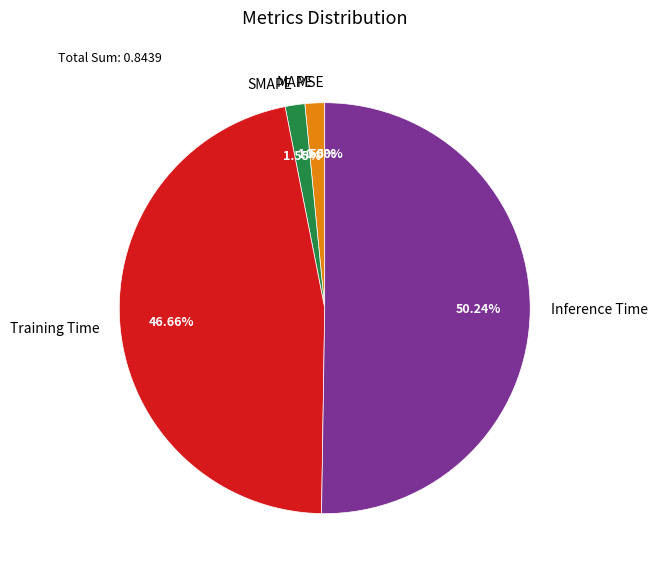

Which category has the biggest portion of the pie?

Inference Time